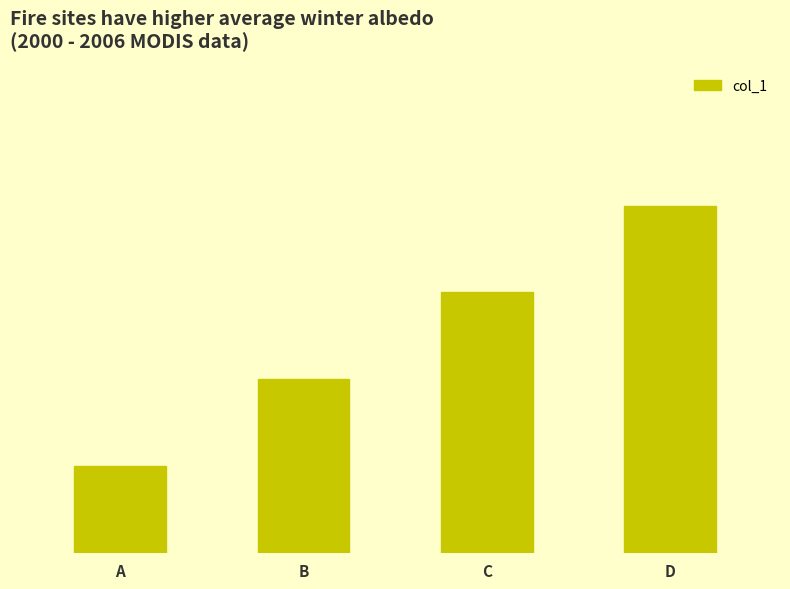

What is the greatest value displayed?

4